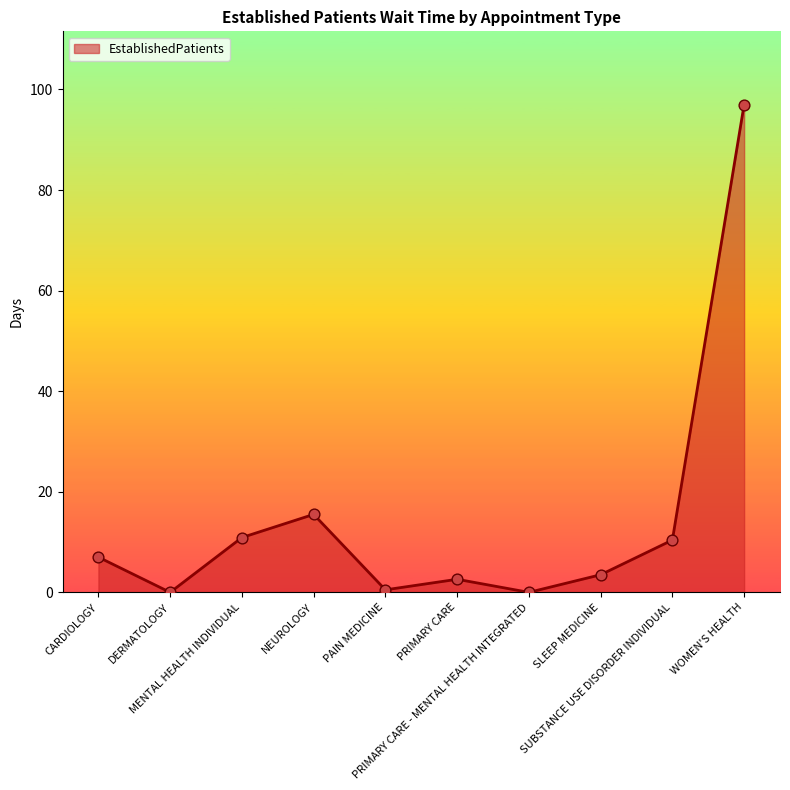

What is the change in value from SLEEP MEDICINE to WOMEN'S HEALTH?

+93.5